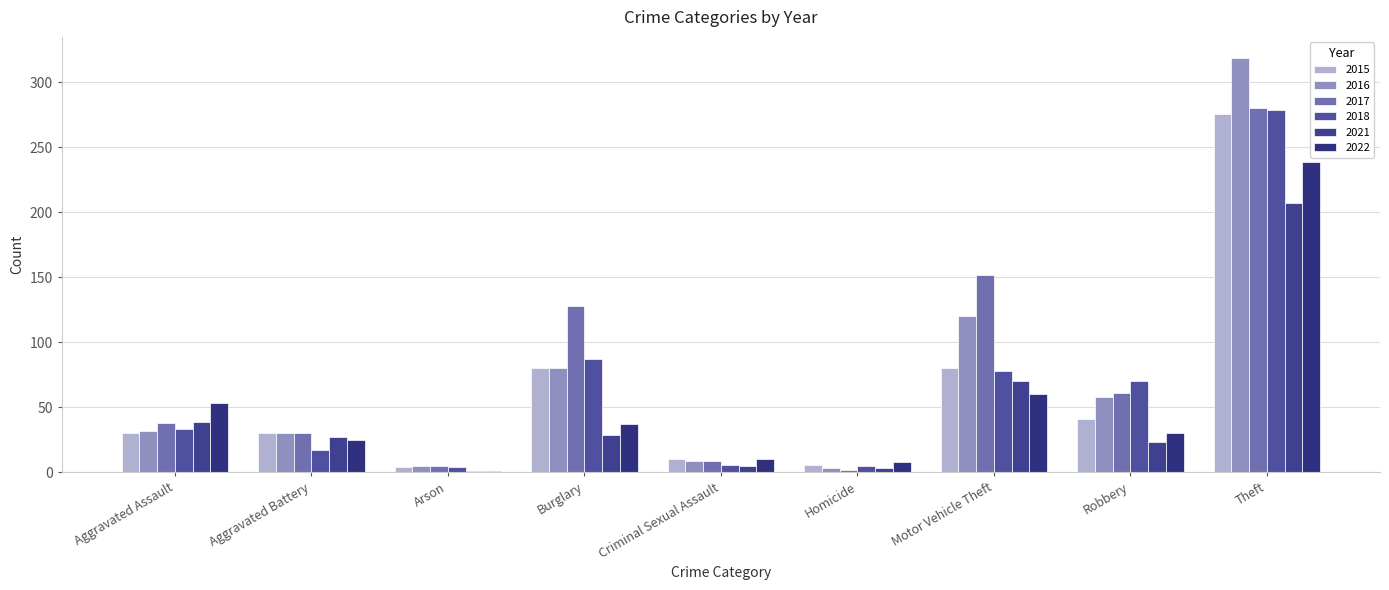

Which series has the largest total across all categories?

2017